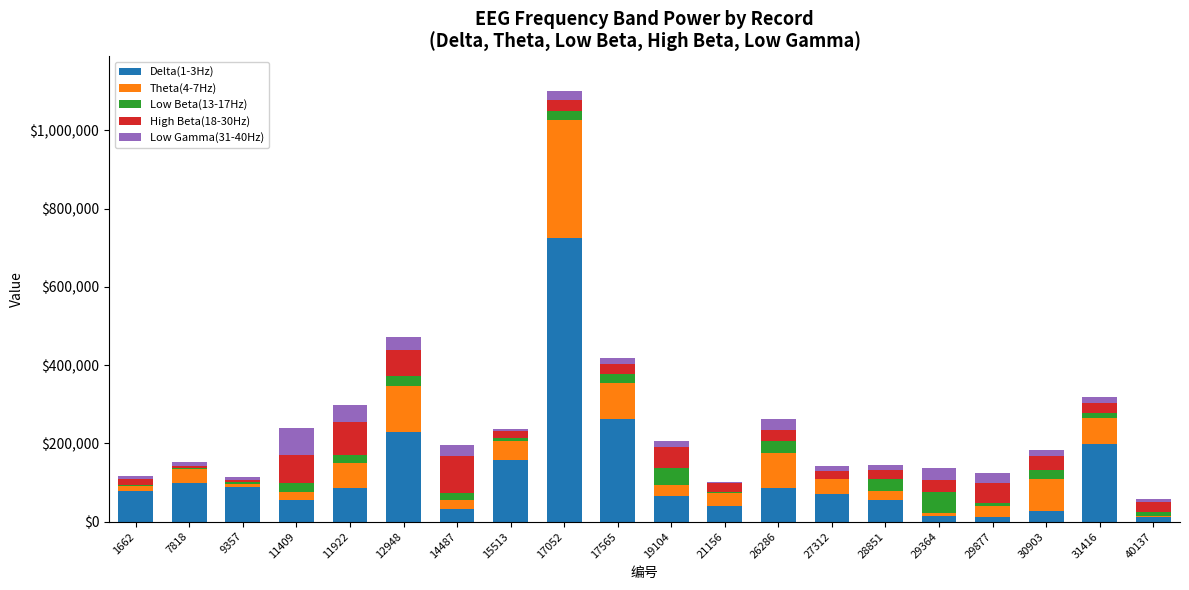

What are all the series names shown in the legend?

Delta(1-3Hz), Theta(4-7Hz), Low Beta(13-17Hz), High Beta(18-30Hz), Low Gamma(31-40Hz)